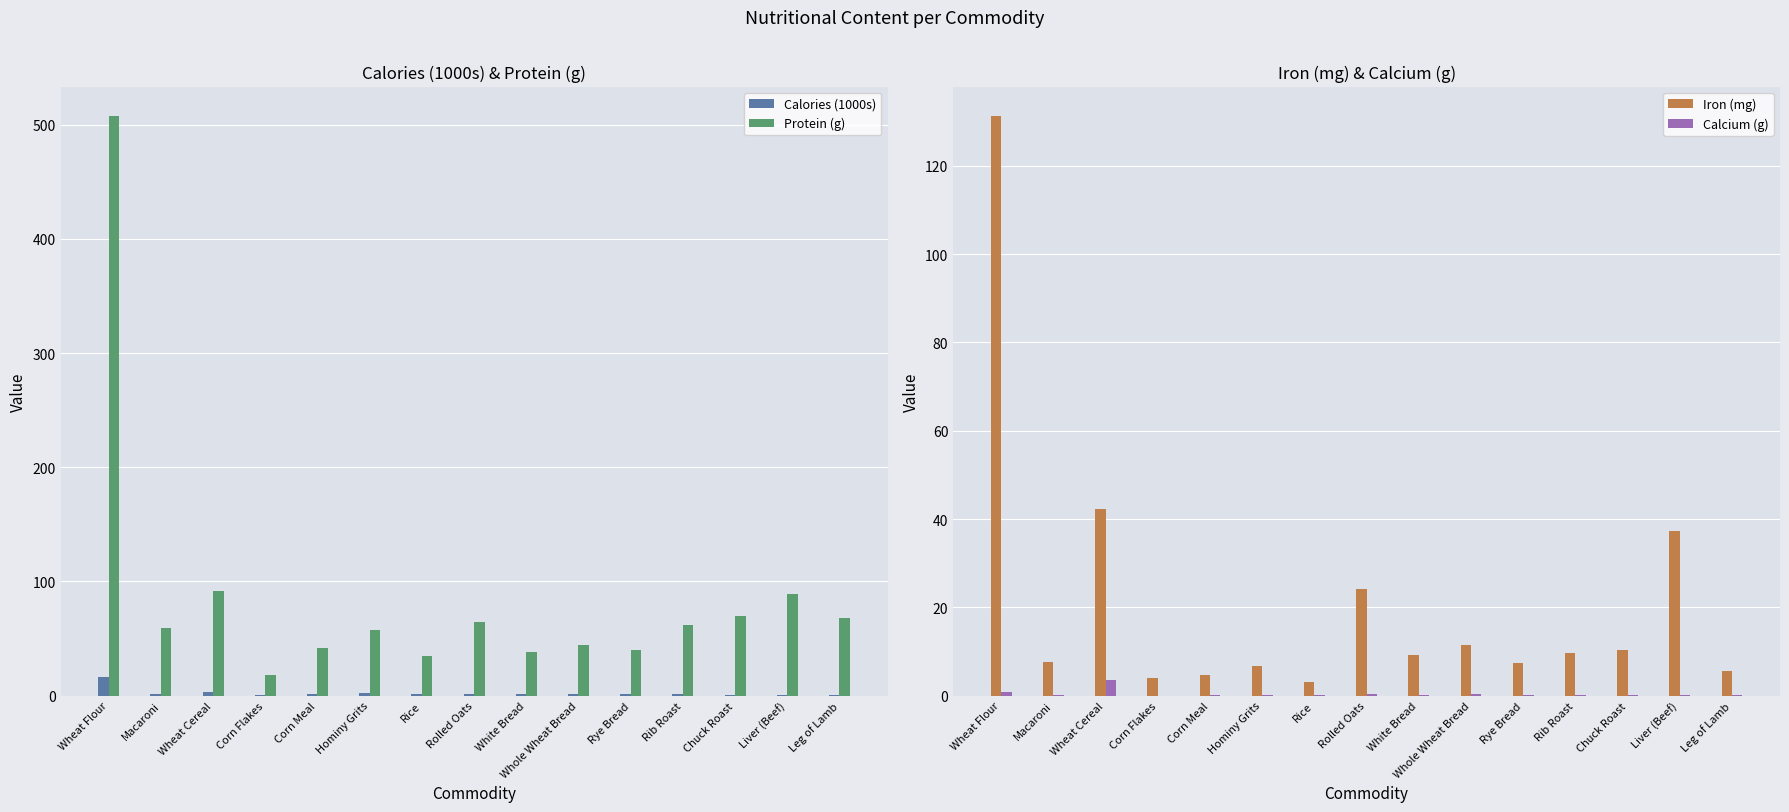

What is the difference between the maximum and minimum values in the Iron (mg) series?

128.3